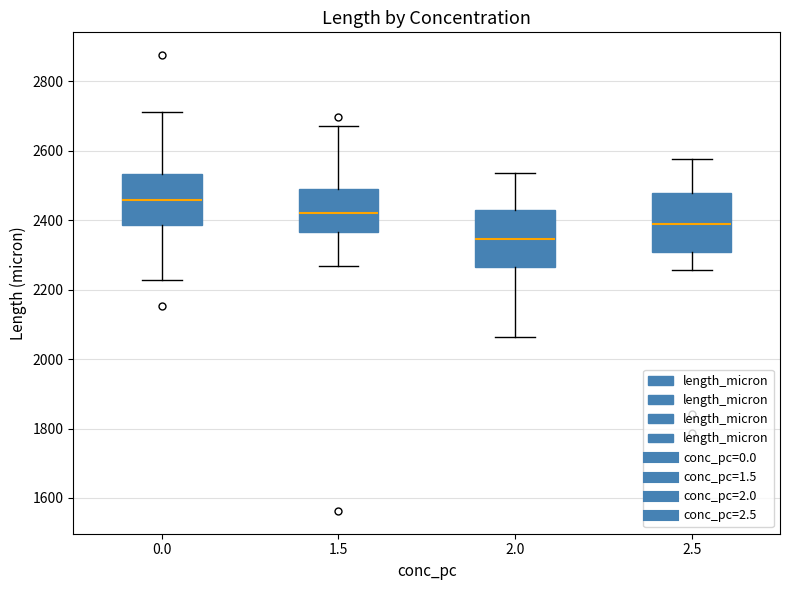

Reading left to right, read every box against the y-axis: the position of its median line, the range the box covers, and the ends of its whiskers. The values are not printed on the chart, so give them approximately, as read against the axis.

0.0: median 2460, box 2380 to 2540, whiskers 2220 to 2720
1.5: median 2420, box 2360 to 2480, whiskers 2260 to 2680
2.0: median 2340, box 2260 to 2420, whiskers 2060 to 2540
2.5: median 2380, box 2300 to 2480, whiskers 2260 to 2580